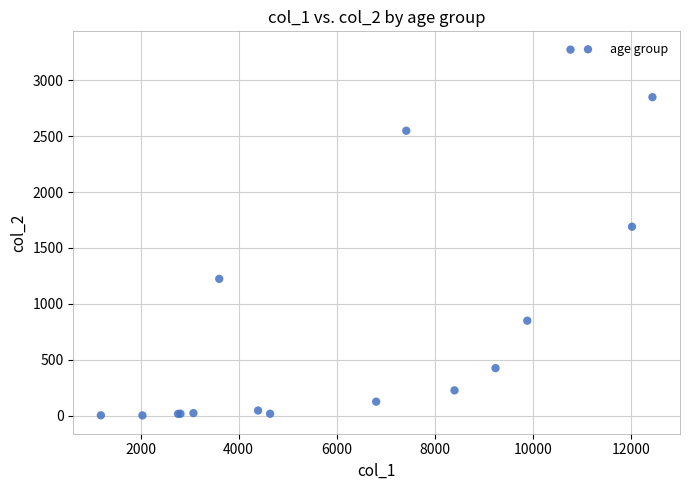

What Y value in the scatter plot is closest to 1638?

1690